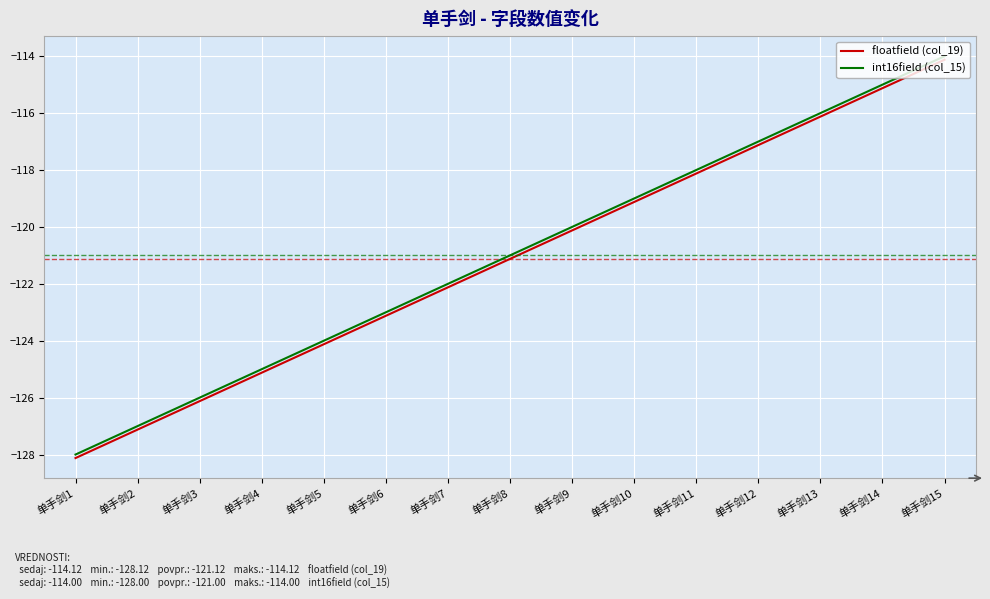

True or false: floatfield (col_19) has more than 2 points higher than both neighbors.

False